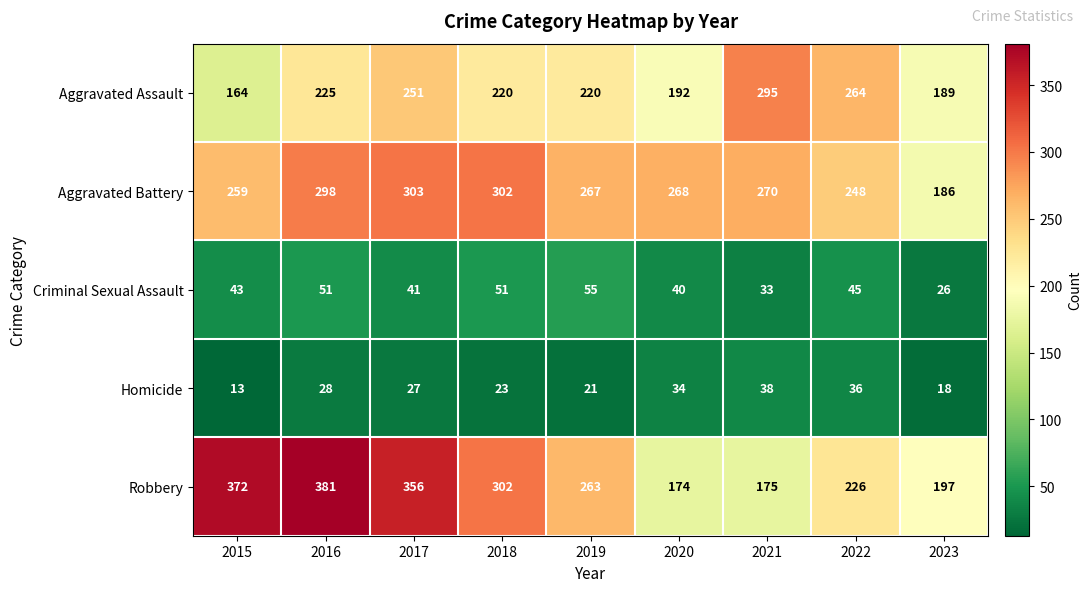

At 2017, list the series in order from smallest to largest.

Homicide, Criminal Sexual Assault, Aggravated Assault, Aggravated Battery, Robbery